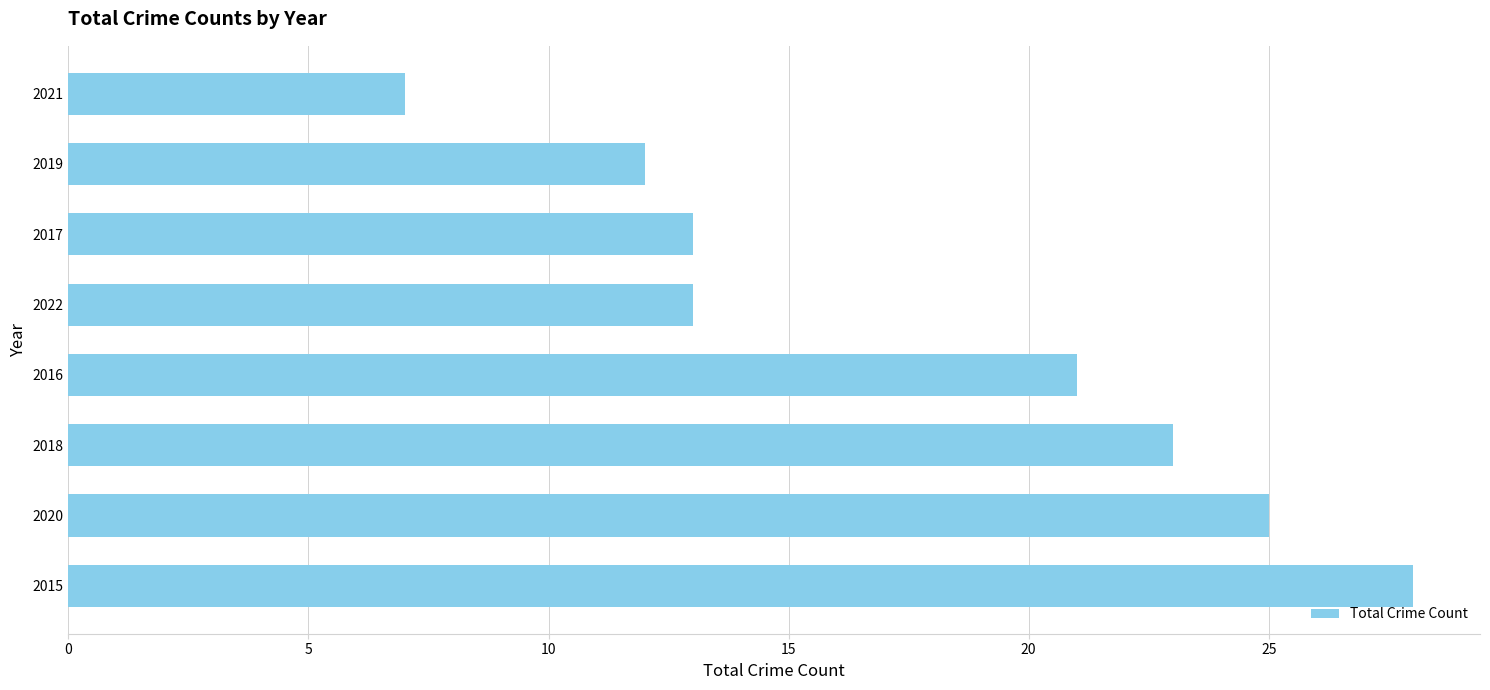

What is the sum of all values?

142